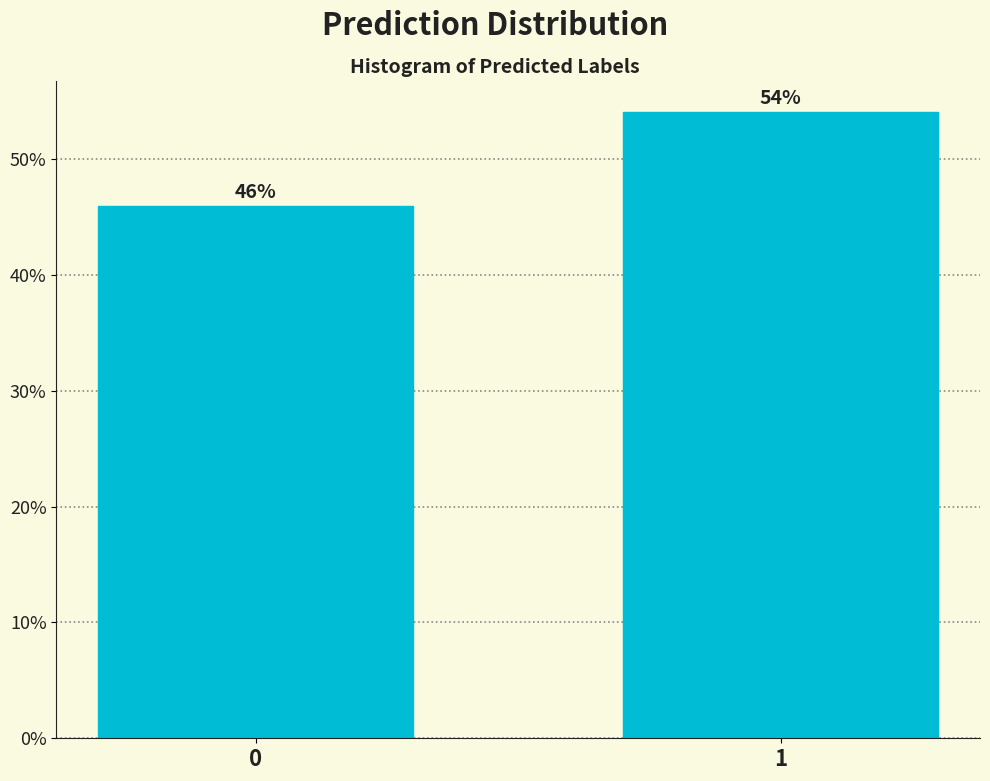

What is the maximum value shown in the chart?

54.1